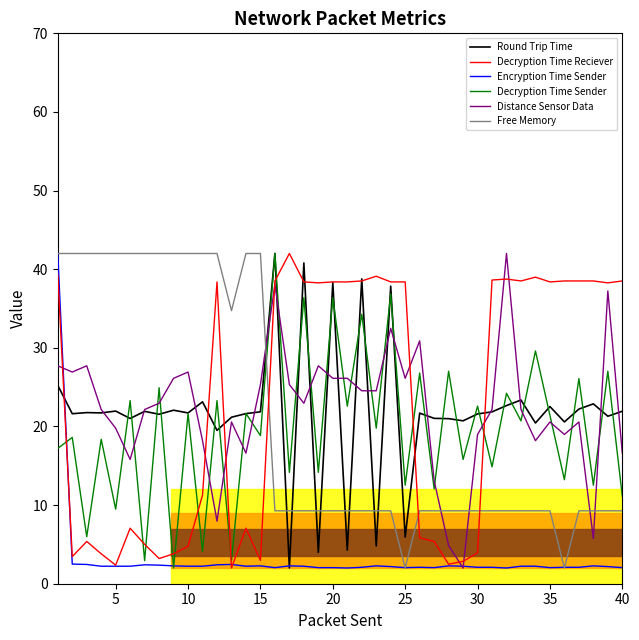

What is the highest value of the Encryption Time Sender series?

42.0